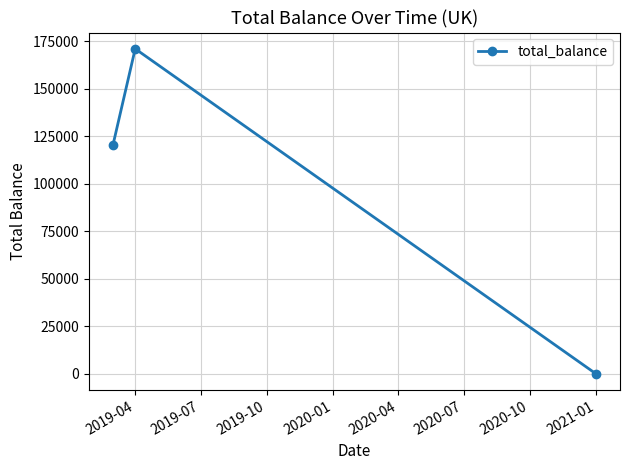

What is the sum of all values?

291506.4